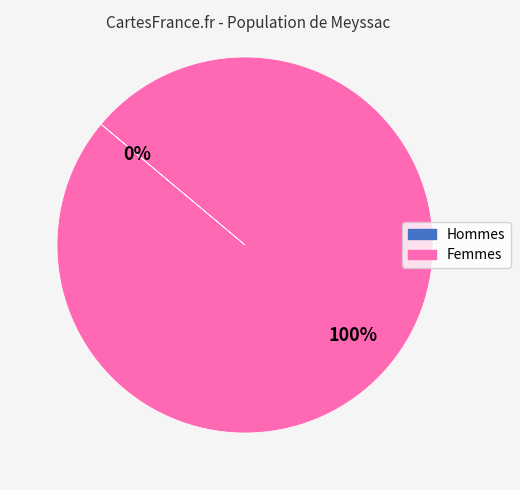

Count the number of slices in the pie.

2